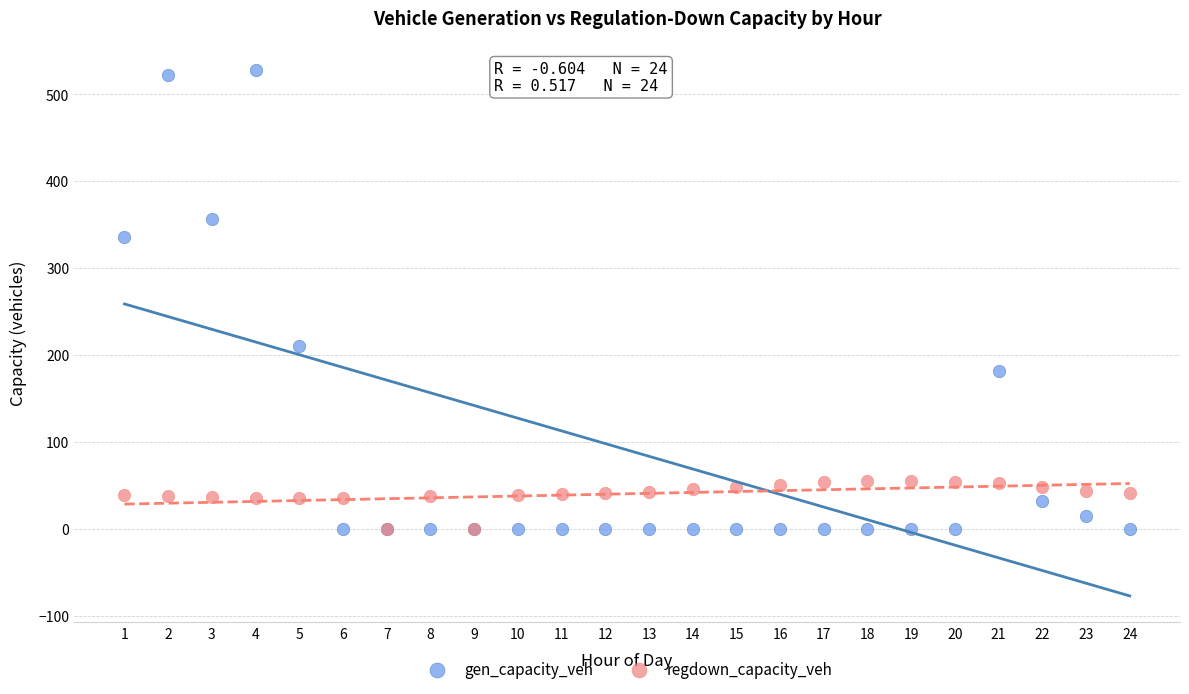

Across all series, what Y value is closest to 263?

210.3